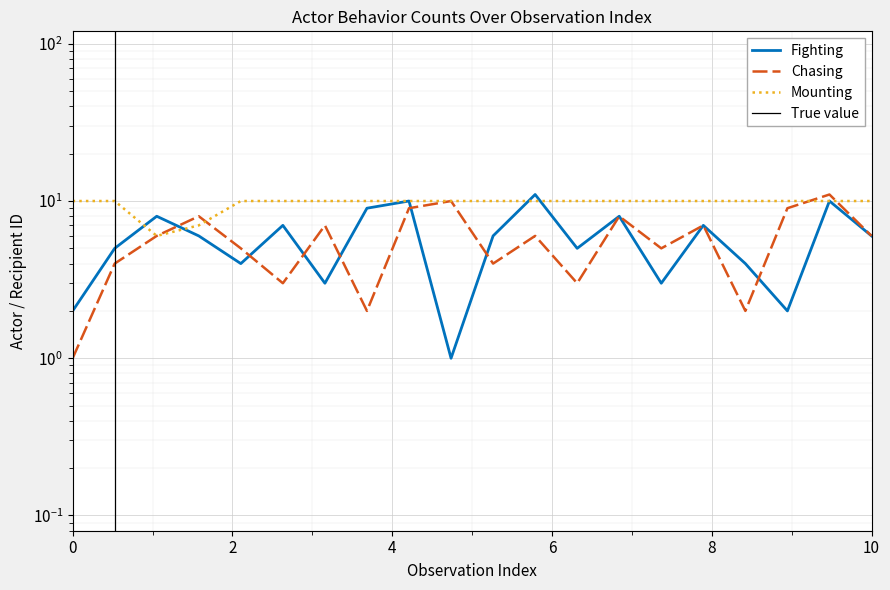

What is the value of the Mounting point at the 18th from the left?

10